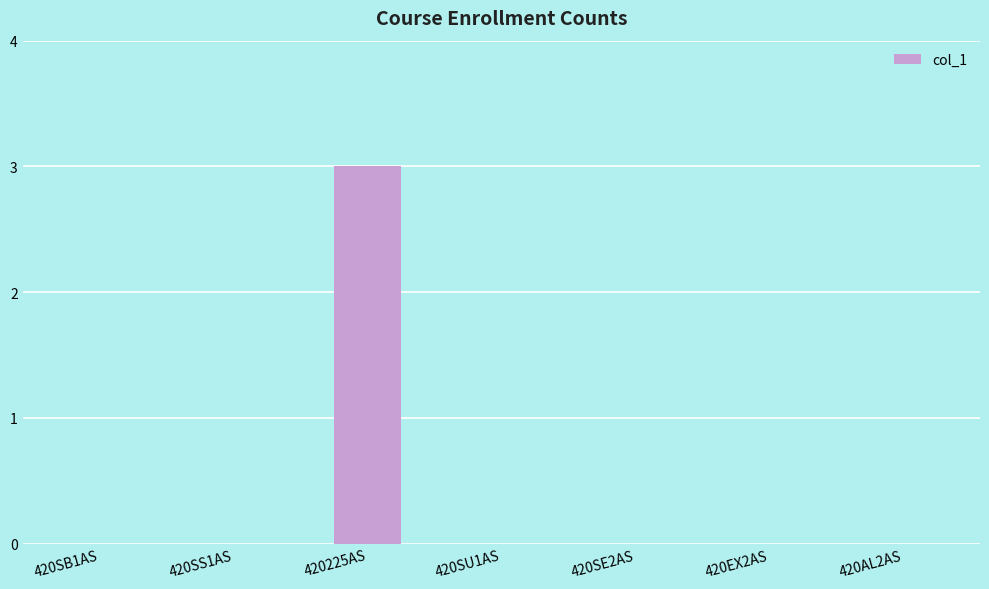

What is the sum of all values?

3